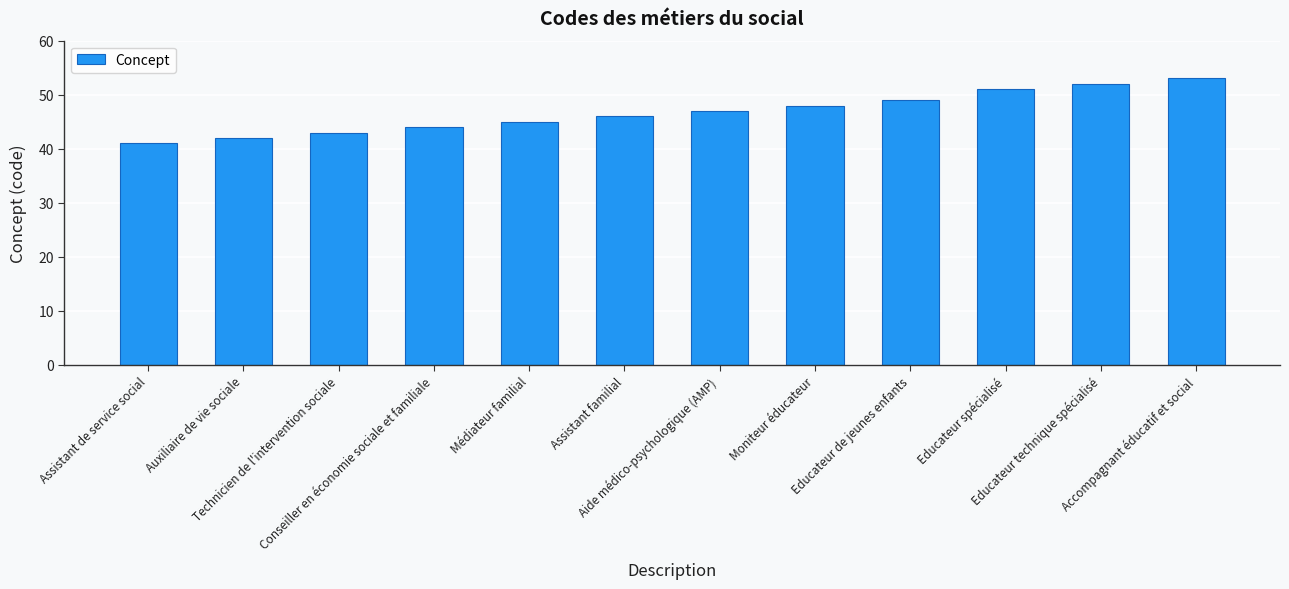

The chart shows a value of 29 at Technicien de l'intervention sociale. True or false?

False